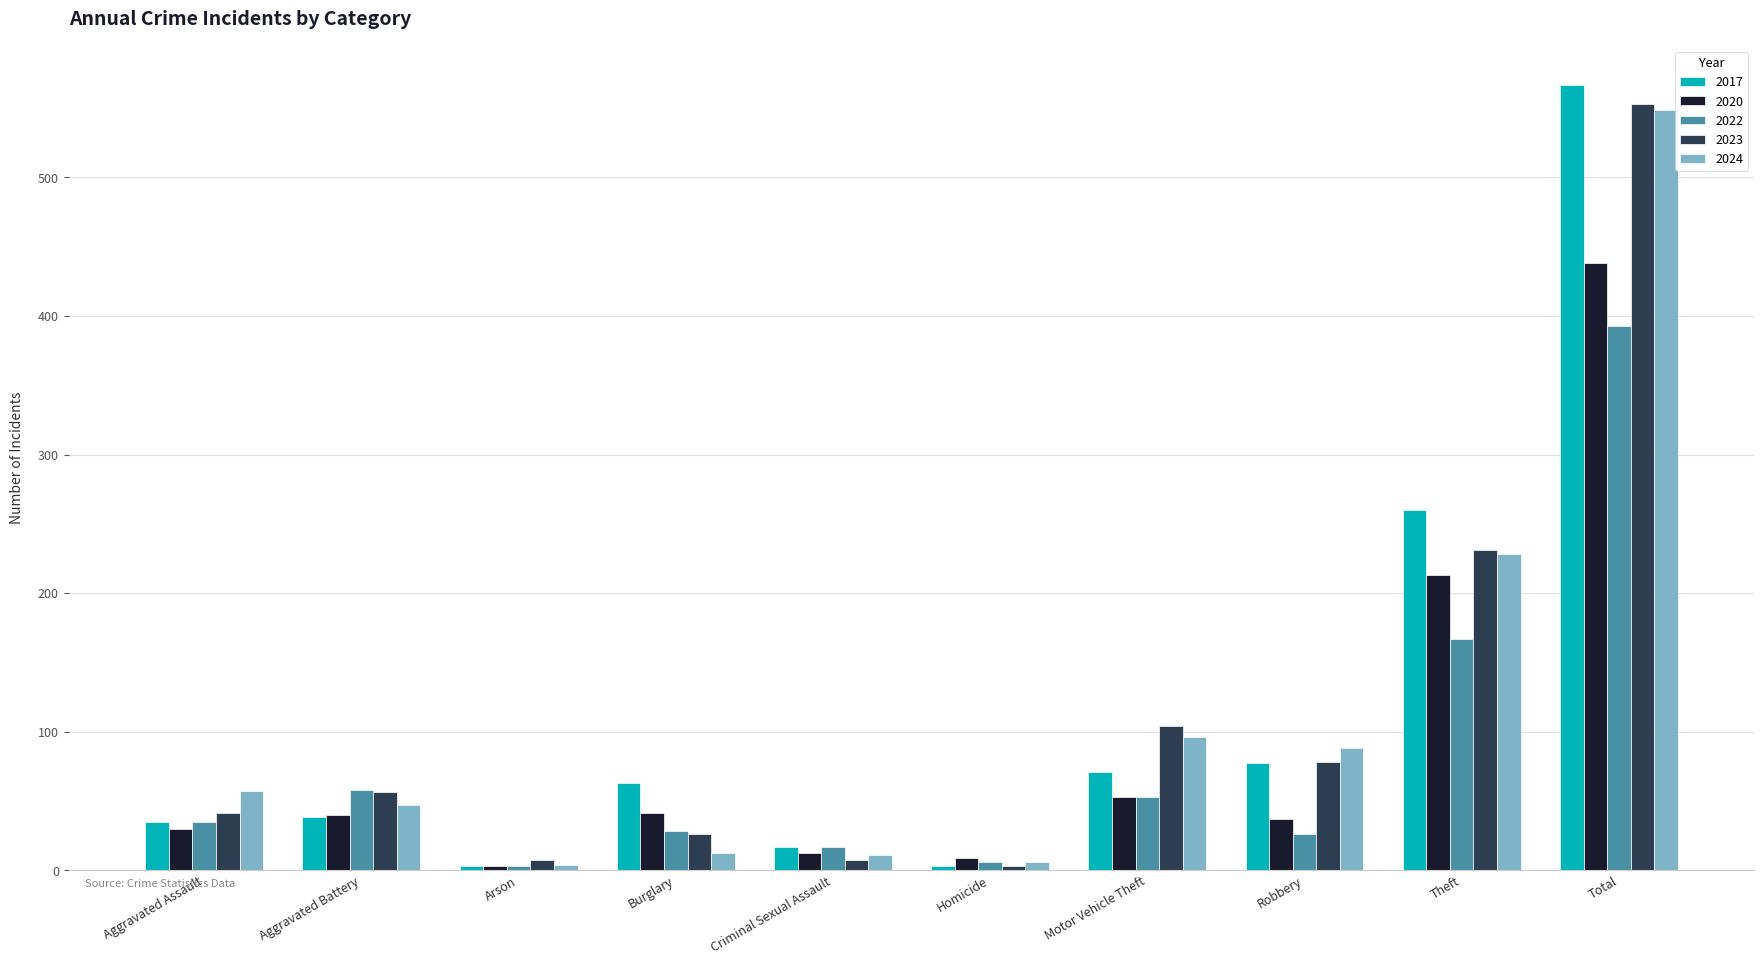

What is the sum of all 2024 values?

1098